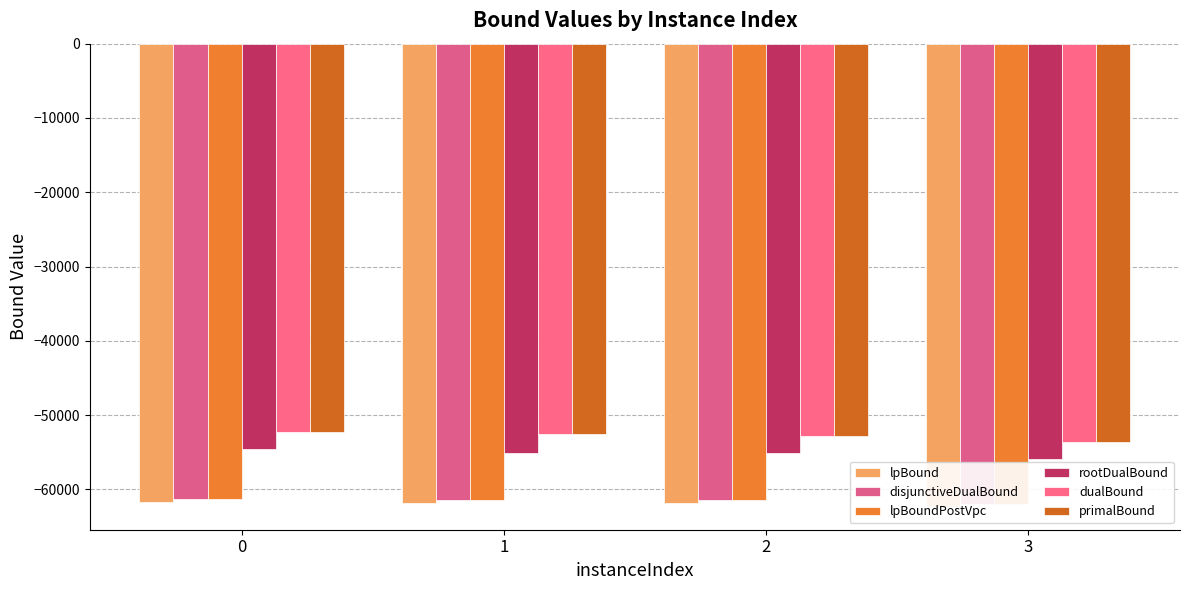

Which category has the lowest value in the rootDualBound series?

3